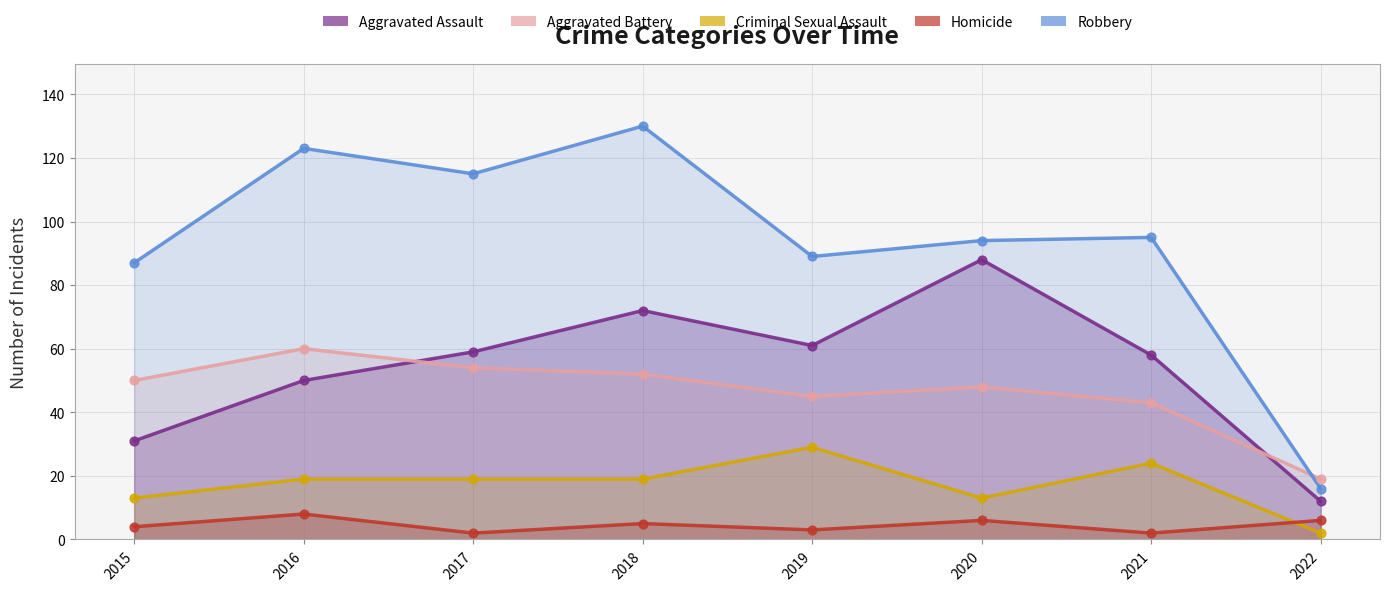

What are all the series names shown in the legend?

Aggravated Assault, Aggravated Battery, Criminal Sexual Assault, Homicide, Robbery